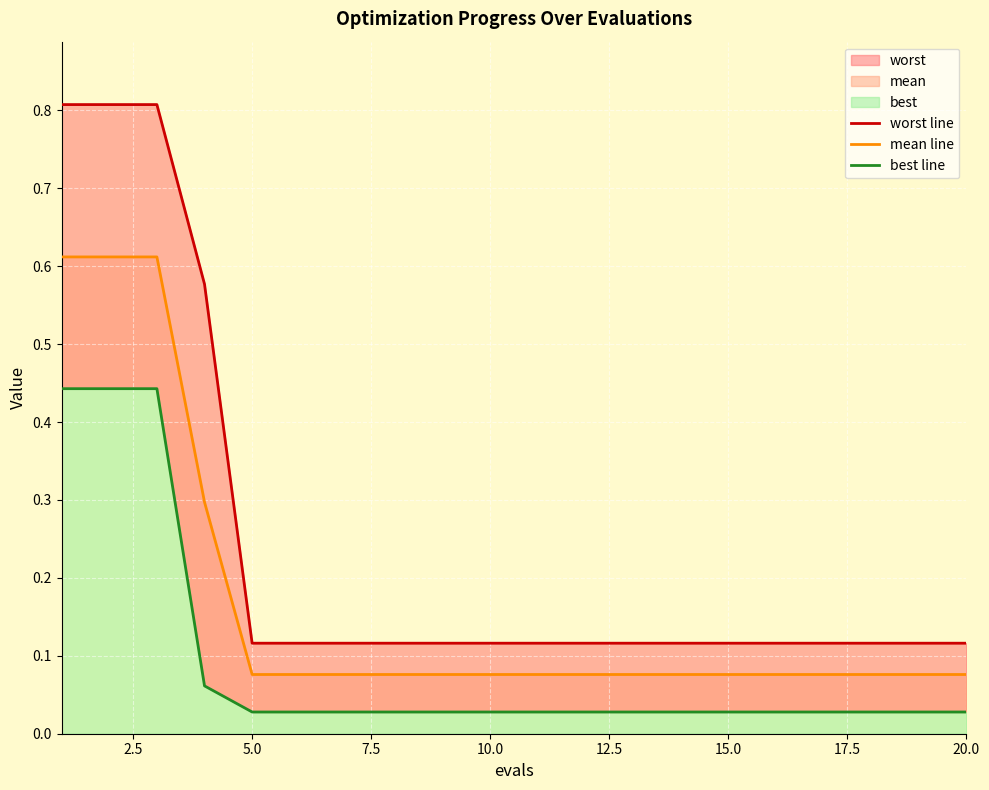

True or false: mean line has a value of 1.0 at 2.5.

False